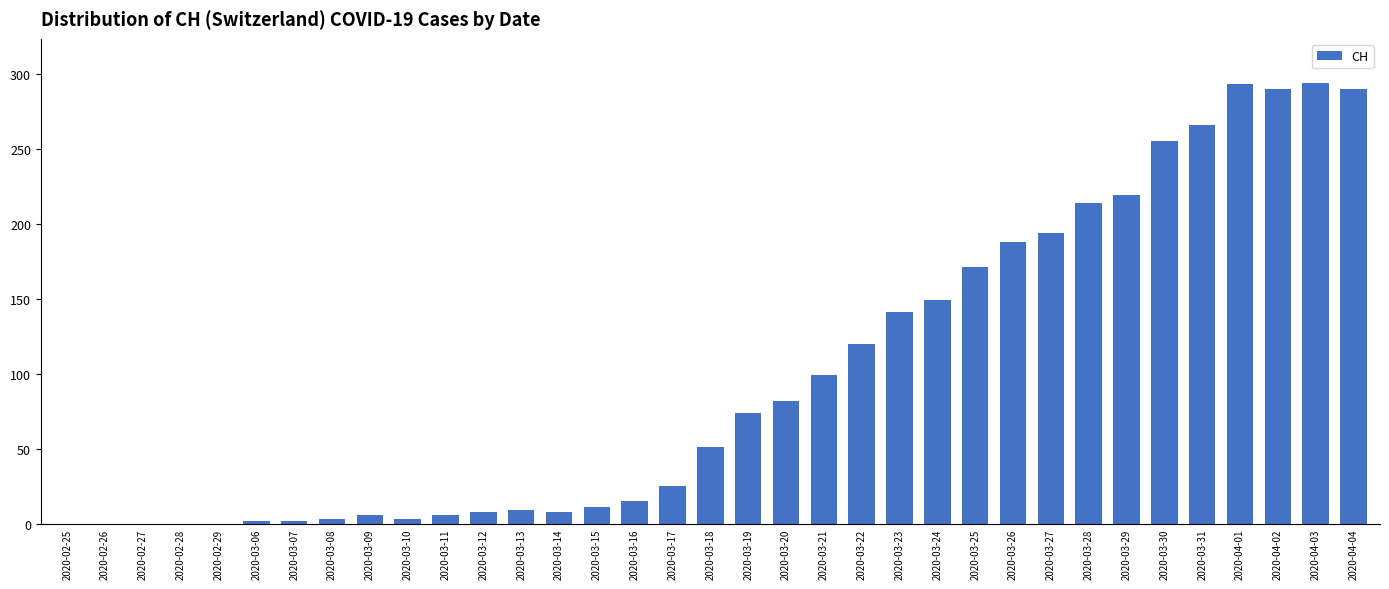

True or false: the data shows 293 at 2020-04-01.

True